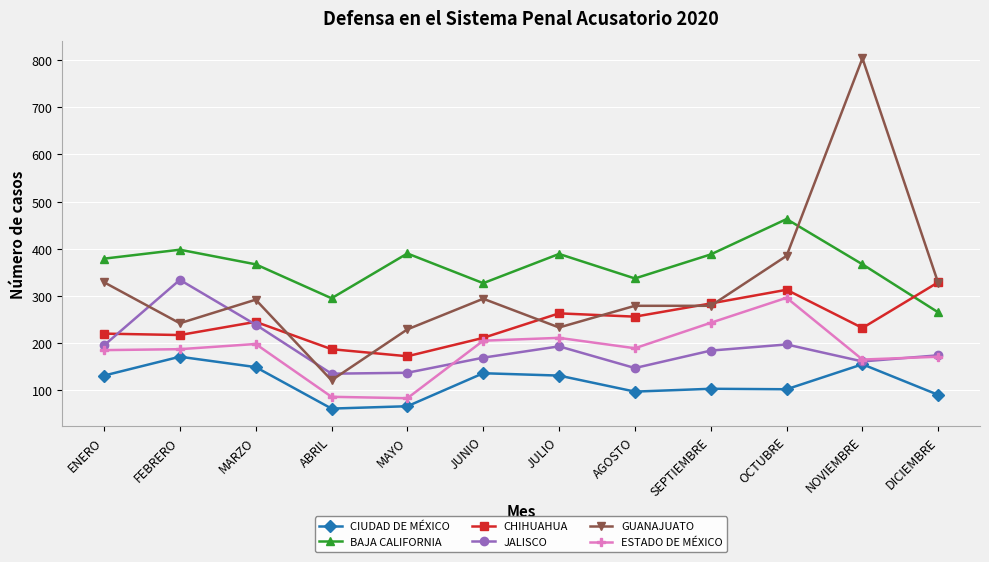

What position from the right is ENERO?

12